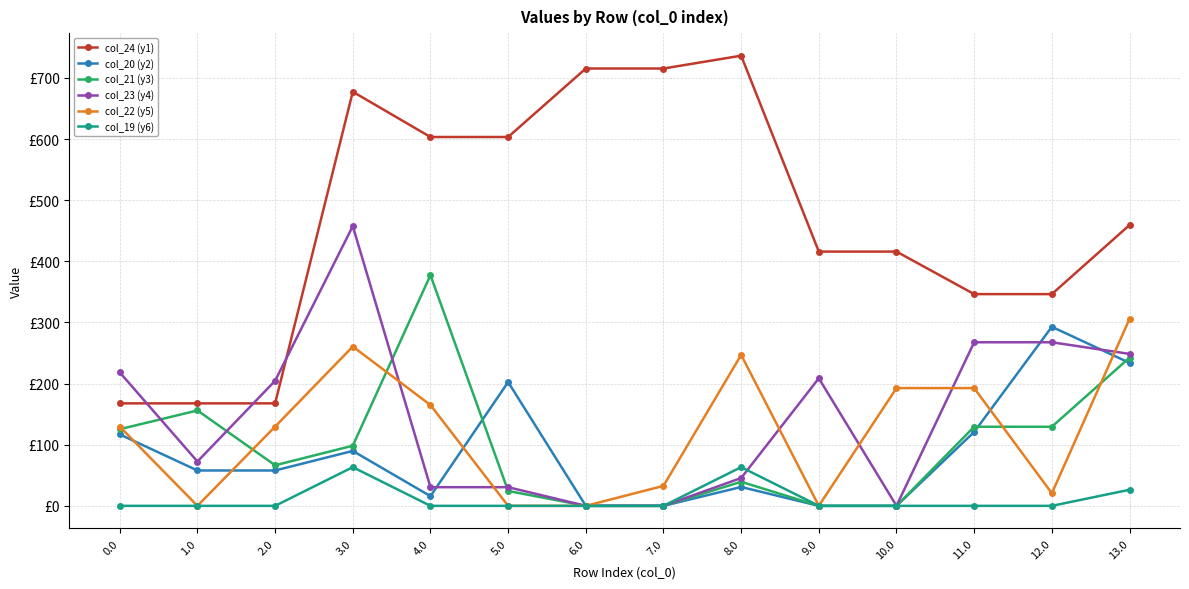

What is the label of the 7th point from the left?

6.0